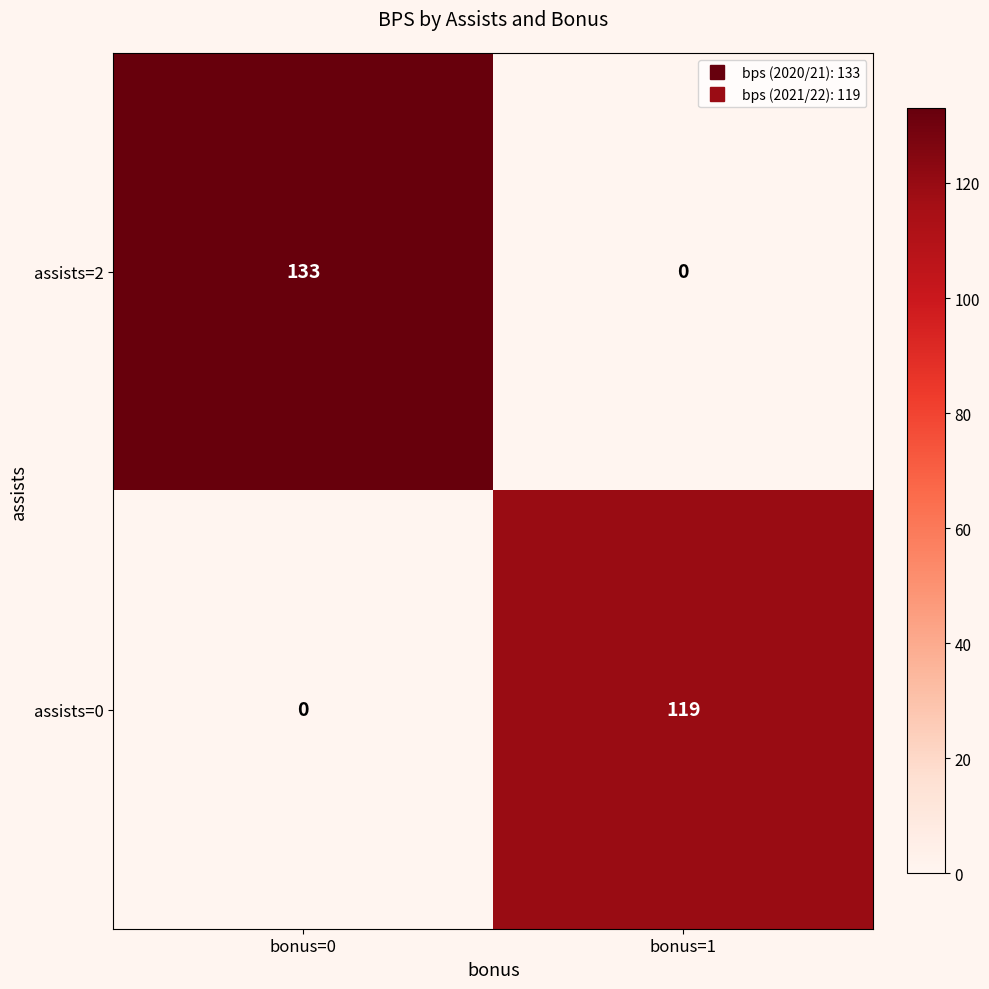

Which series has the largest range (max minus min)?

assists=2